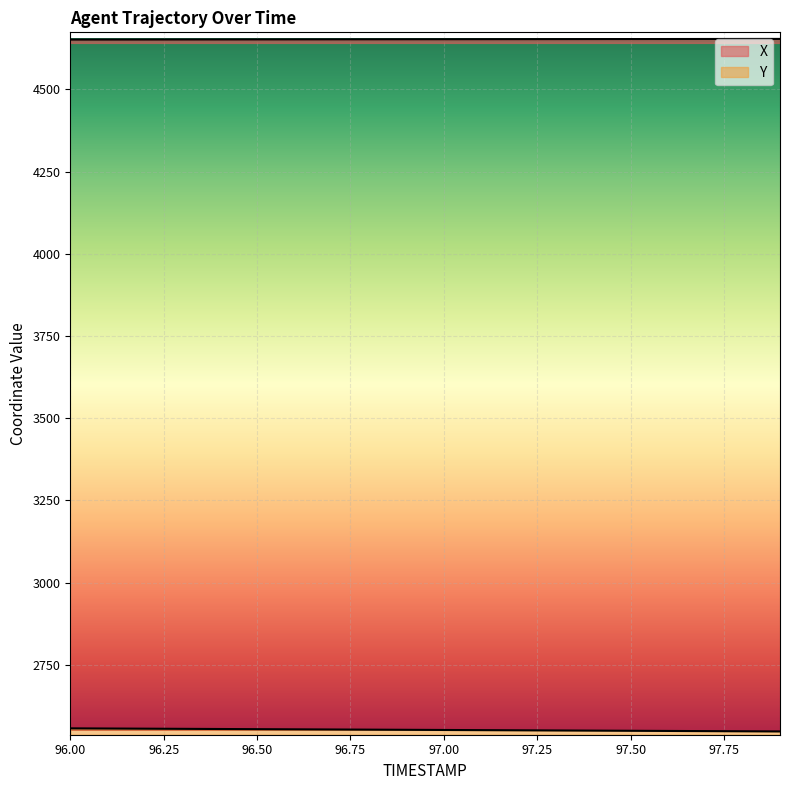

Count the number of data series in this chart.

2